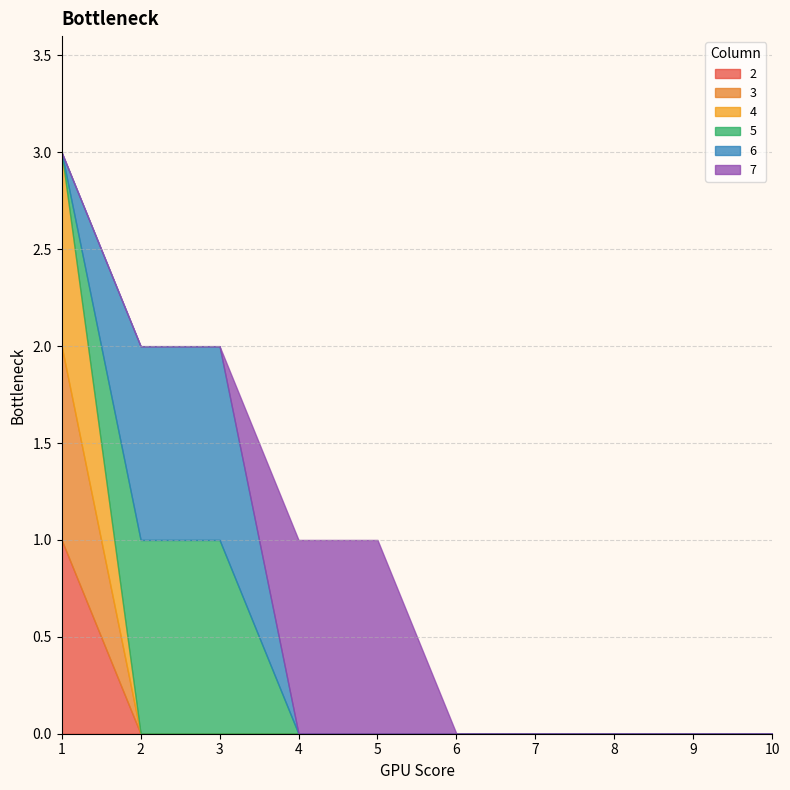

Does the chart have visible grid lines?

Yes